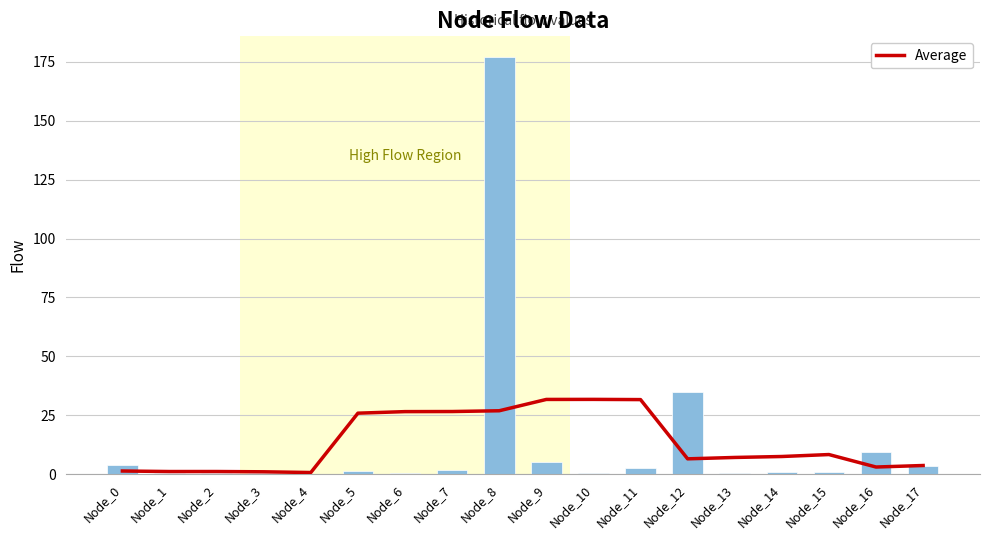

What is the difference between the Average values at Node_11 and Node_6?

5.1